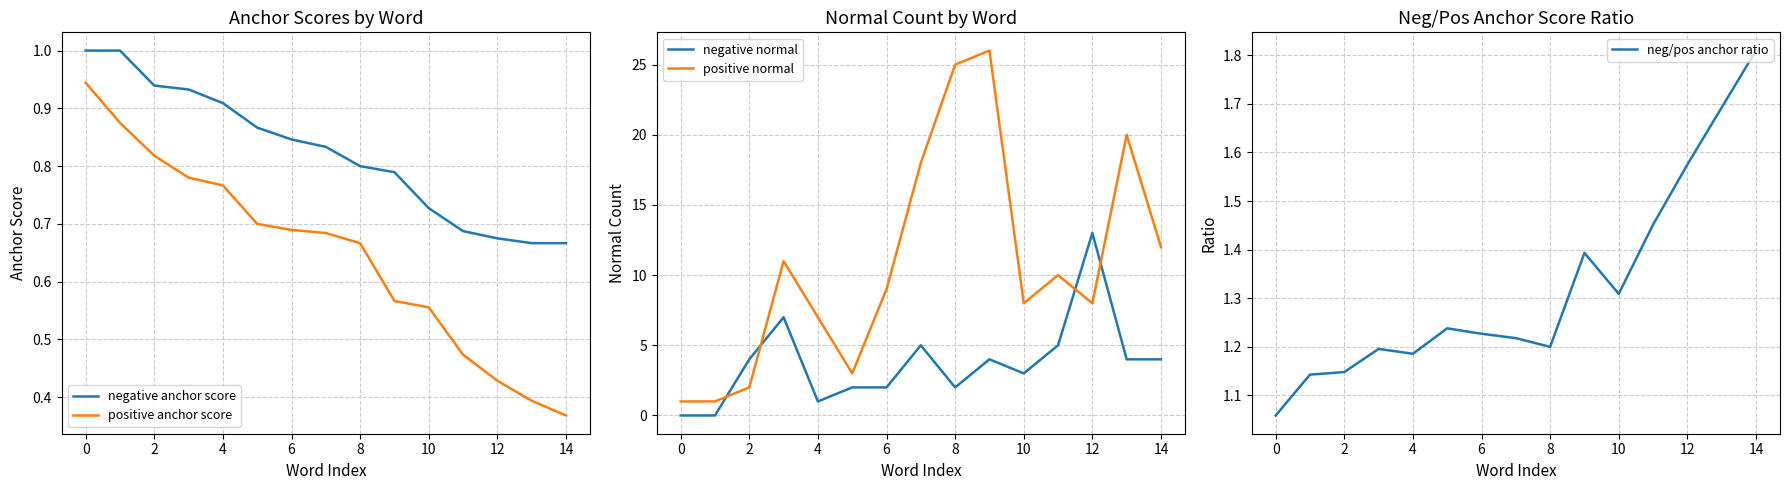

True or false: positive normal has a value of 13 at 12.

False